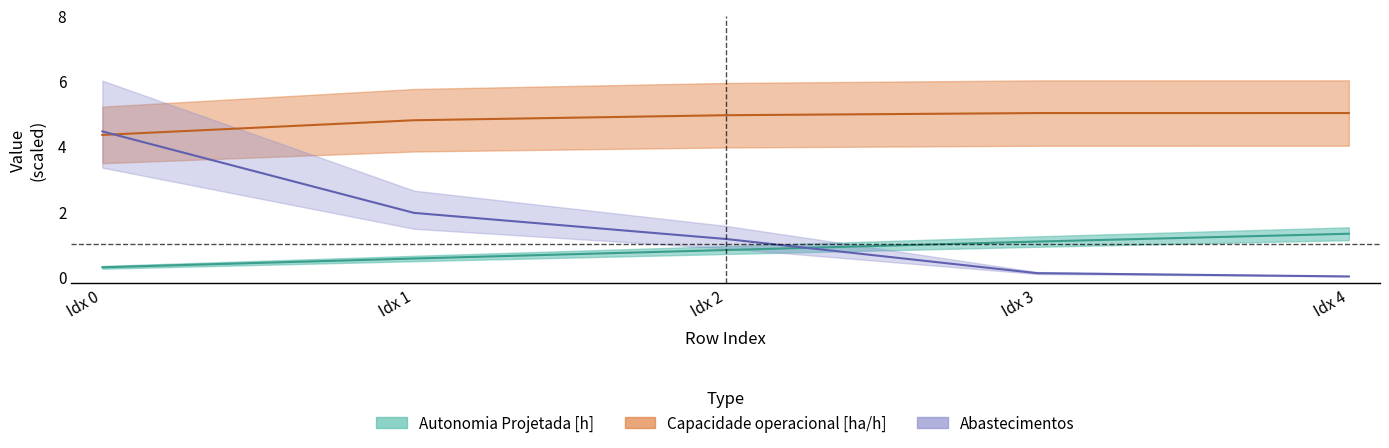

Rank the categories by Capacidade operacional [ha/h] value from lowest to highest.

Idx 0, Idx 1, Idx 2, Idx 3, Idx 4